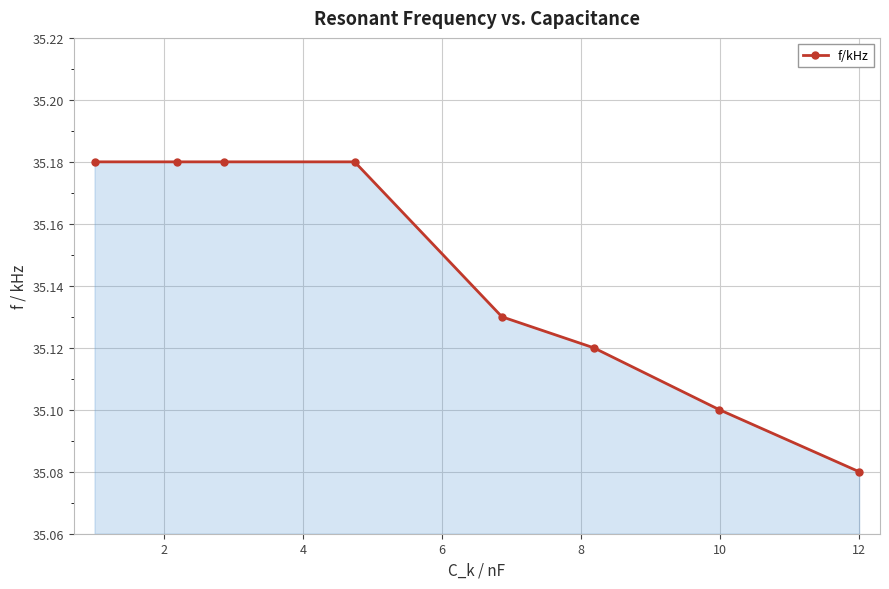

Does the chart display data point markers on the line(s)?

Yes